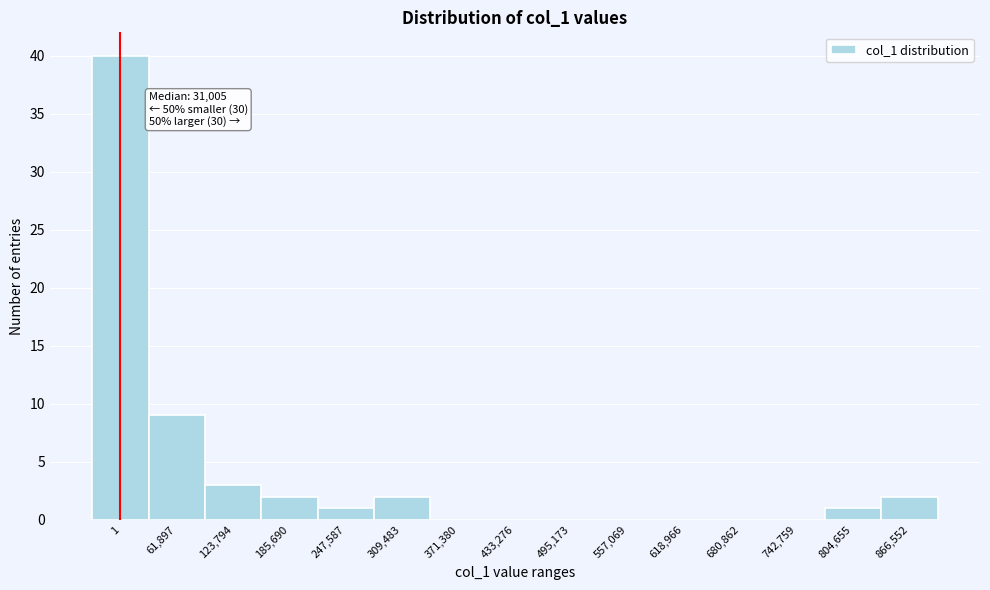

Reading left to right, transcribe all the data shown in this chart.

1=40	61,897=9	123,794=3	185,690=2	247,587=1	309,483=2	371,380=0	433,276=0	495,173=0	557,069=0	618,966=0	680,862=0	742,759=0	804,655=1	866,552=2